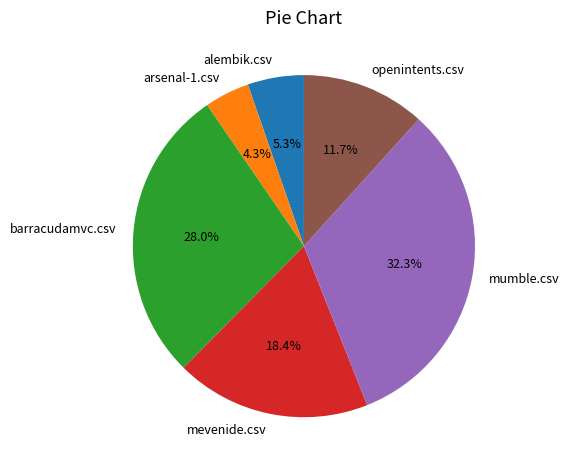

What is the total percentage of mumble.csv and openintents.csv?

44.0%